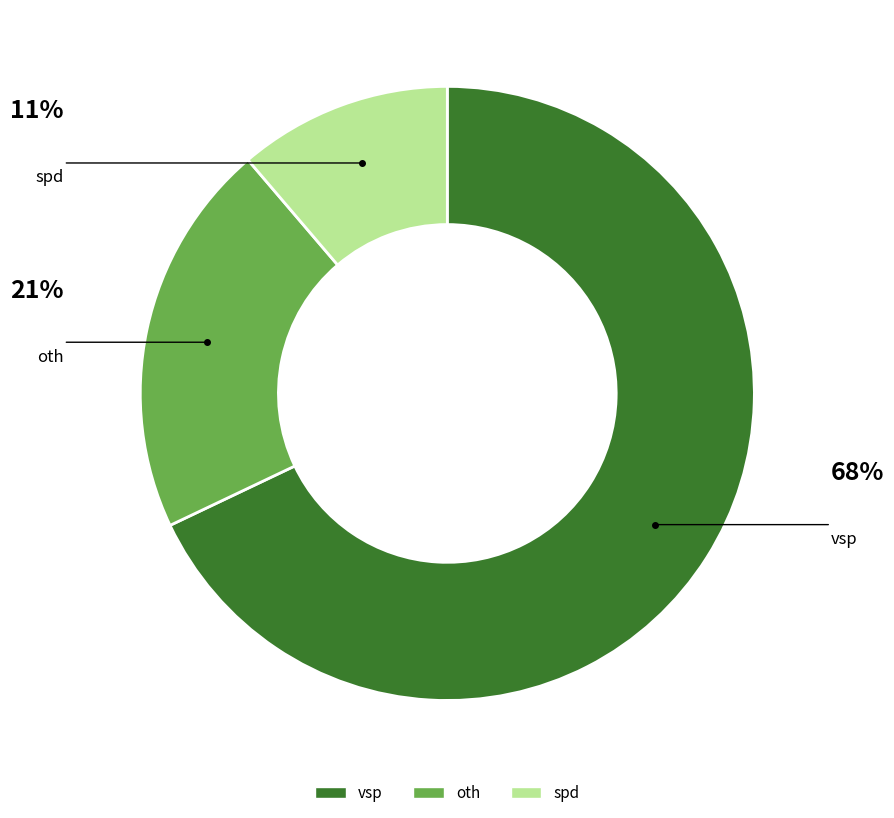

Is there any slice that represents more than half of the pie?

Yes